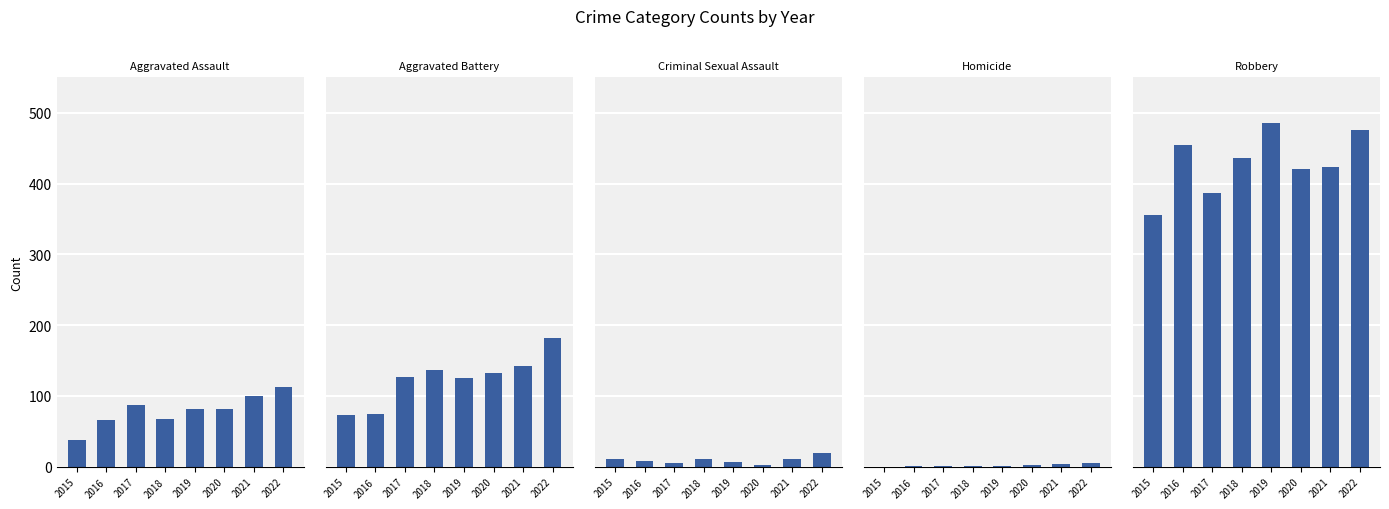

Between 2015 and 2021, which series saw the biggest shift?

Aggravated Battery